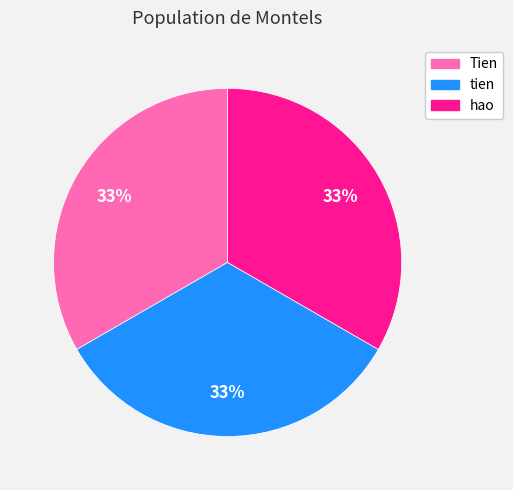

Is the sum of Tien and hao greater than half?

Yes